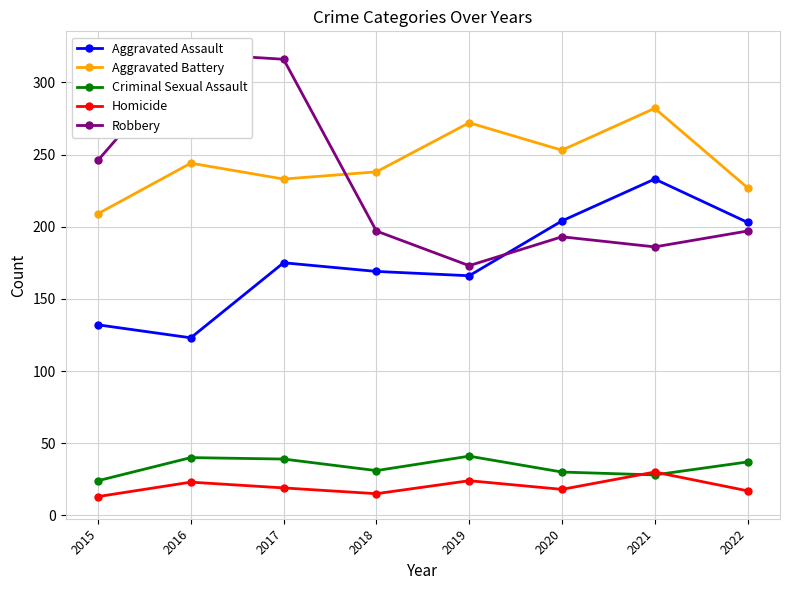

Rank the series at 2015 from lowest to highest value.

Homicide, Criminal Sexual Assault, Aggravated Assault, Aggravated Battery, Robbery